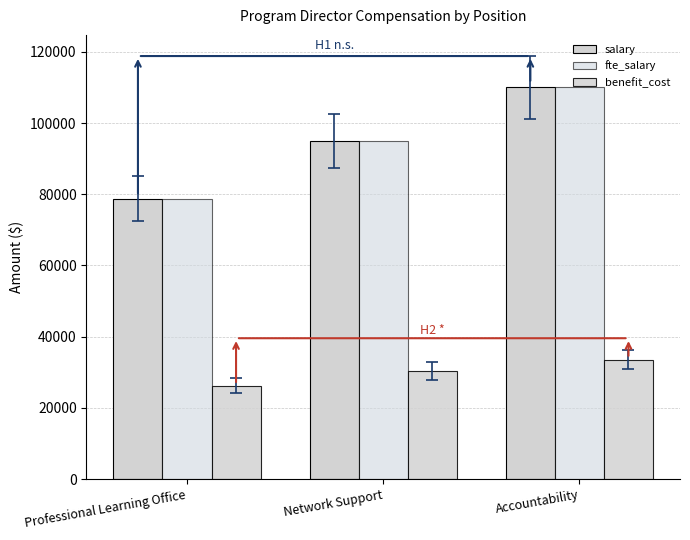

What is the difference between the maximum and second lowest values in the benefit_cost series?

3187